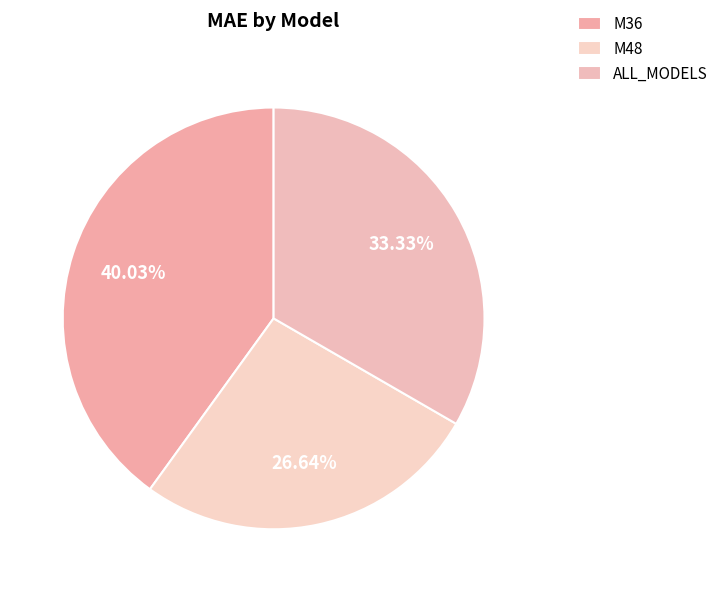

How much of the chart is everything except M36?

60.0%